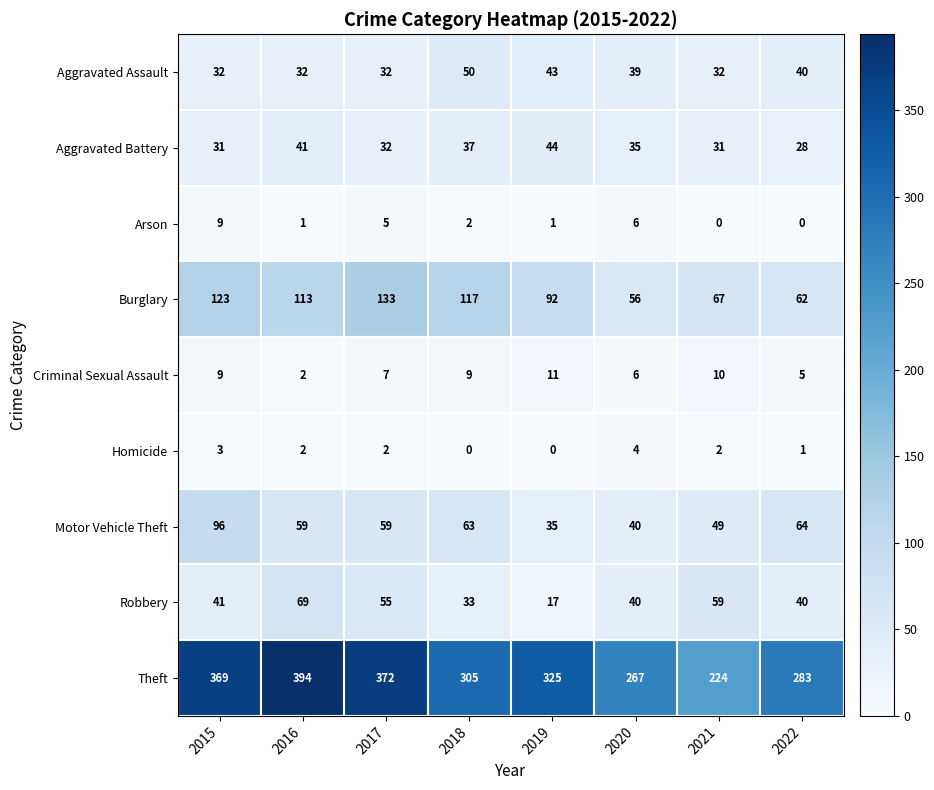

What is the lowest value of the Aggravated Assault series?

32